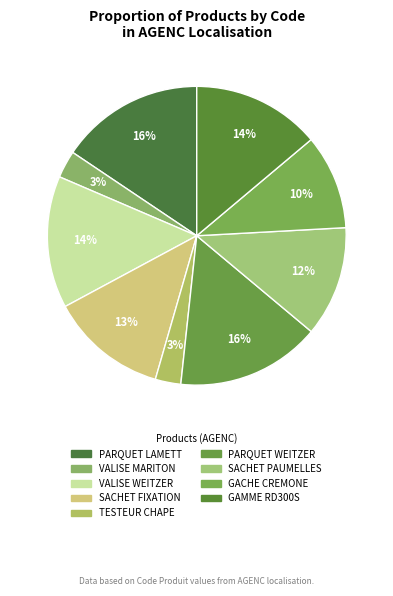

What is the largest slice in the pie chart?

GAMME PARQUET WEITZER